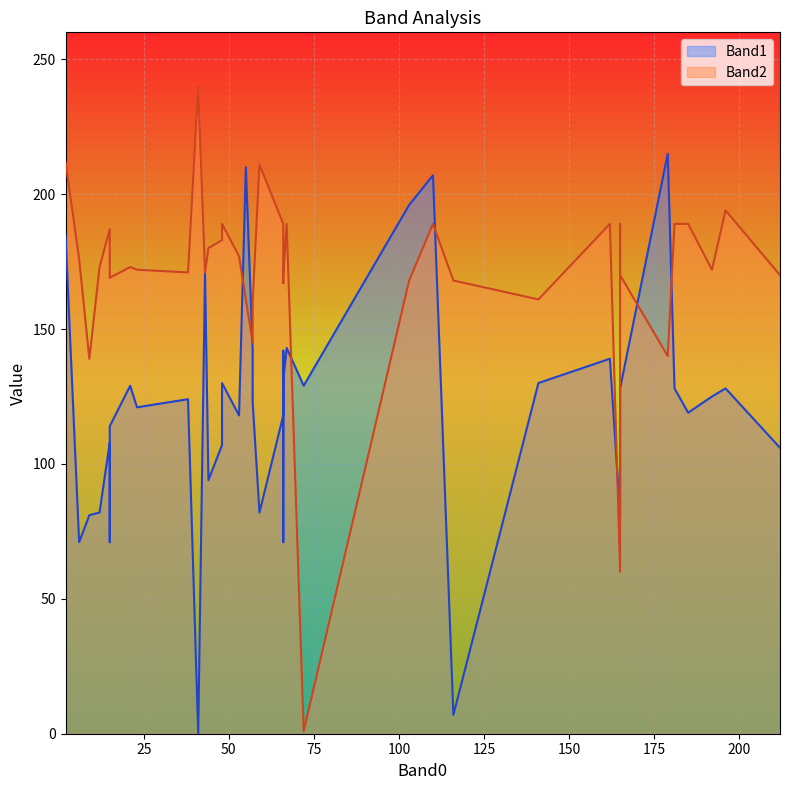

What is the difference between the maximum and second lowest values in the Band1 series?

208